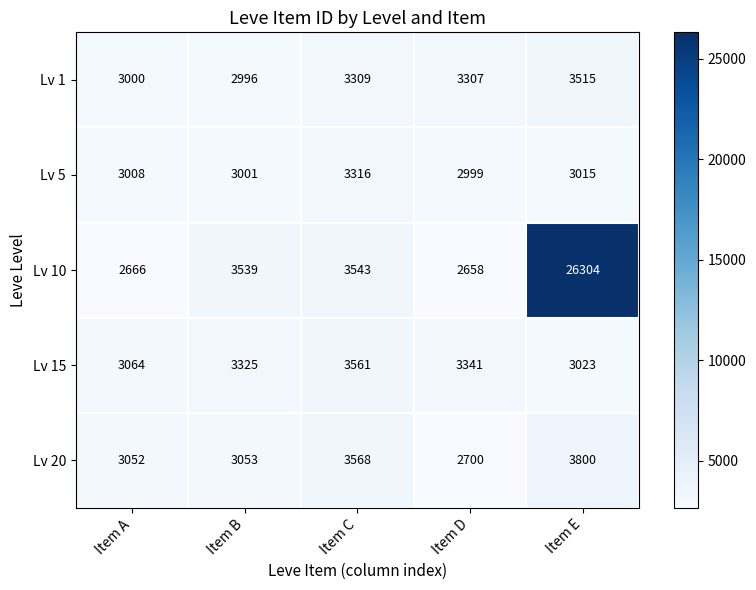

What is the sum of the Lv 20 values at Item E and Item D?

6500